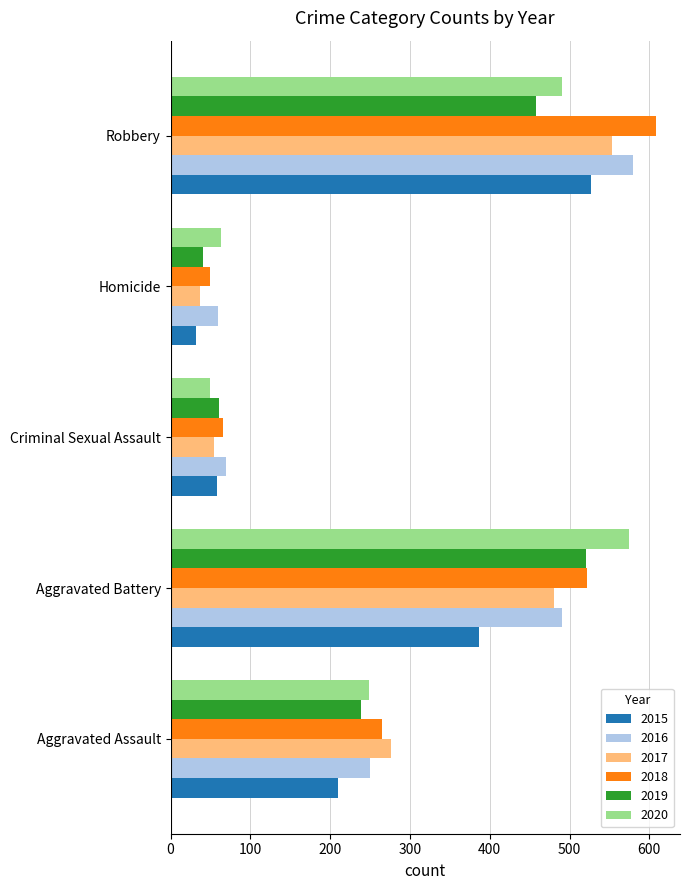

At which label does 2018 reach its peak?

Robbery